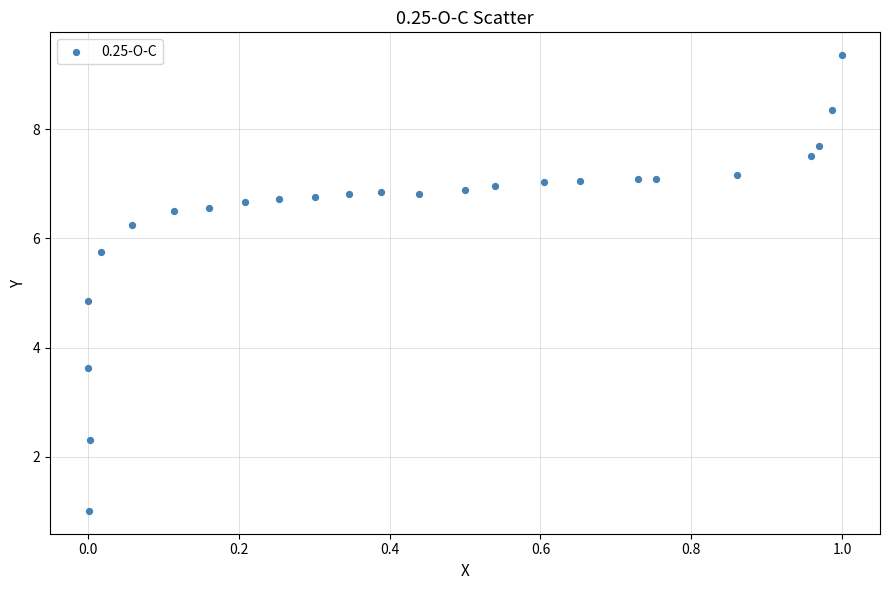

What Y value in the scatter plot is closest to 5?

4.9